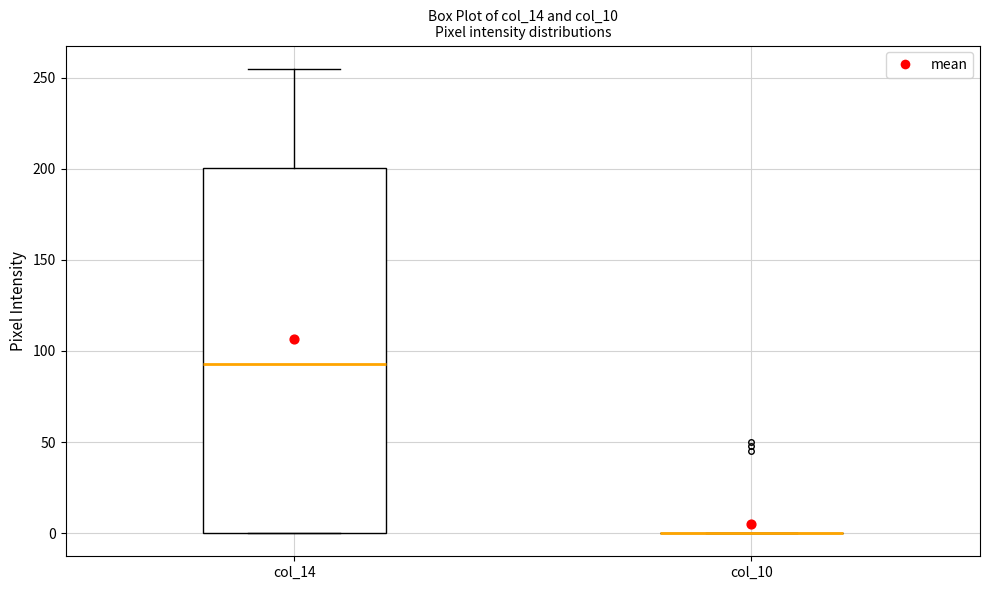

Reading left to right, read every box against the y-axis: the position of its median line, the range the box covers, and the ends of its whiskers. The values are not printed on the chart, so give them approximately, as read against the axis.

col_14: median 95, box 0 to 200, whiskers 0 to 255
col_10: box collapsed to a line at 0, whiskers 0 to 0